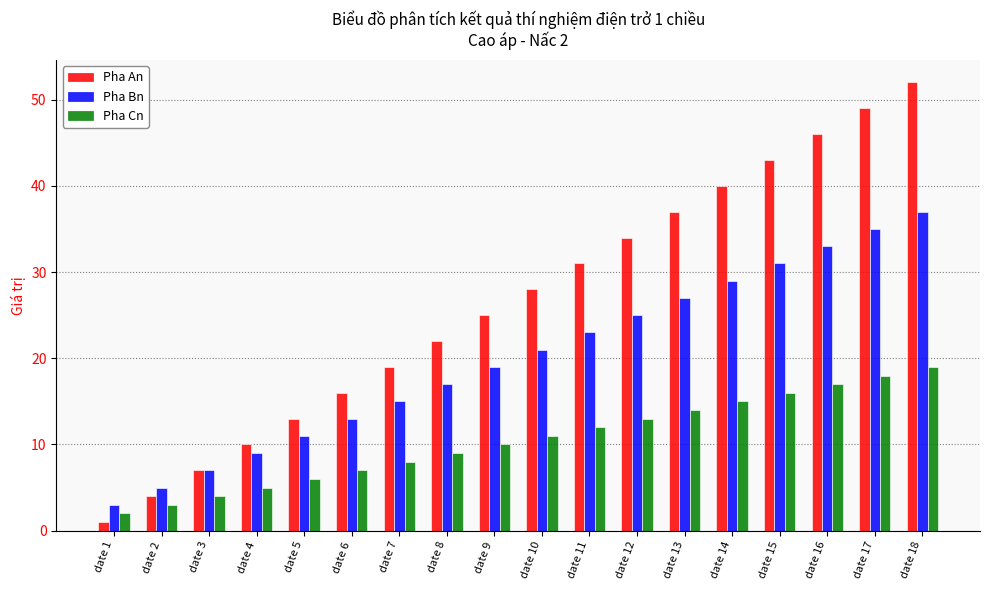

How many groups of bars are there?

18